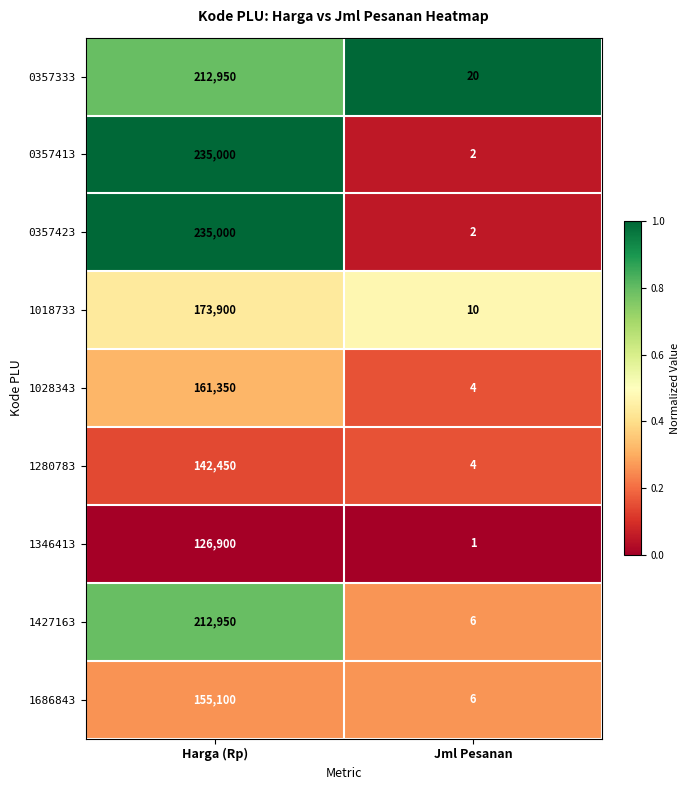

Is the value of 1028343 at Jml Pesanan greater than the value of 0357333 at Jml Pesanan?

No